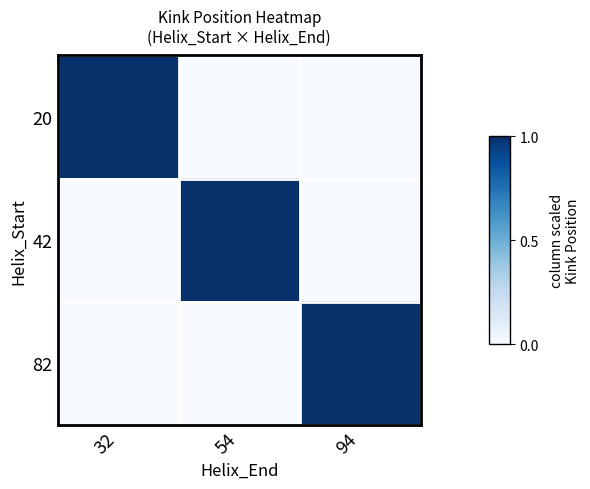

Reading left to right, extract all data points from this chart.

20: 32=1	54=0	94=0
42: 32=0	54=1	94=0
82: 32=0	54=0	94=1